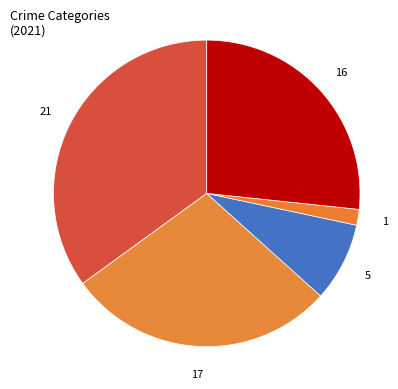

Which category has the biggest portion of the pie?

Aggravated Assault